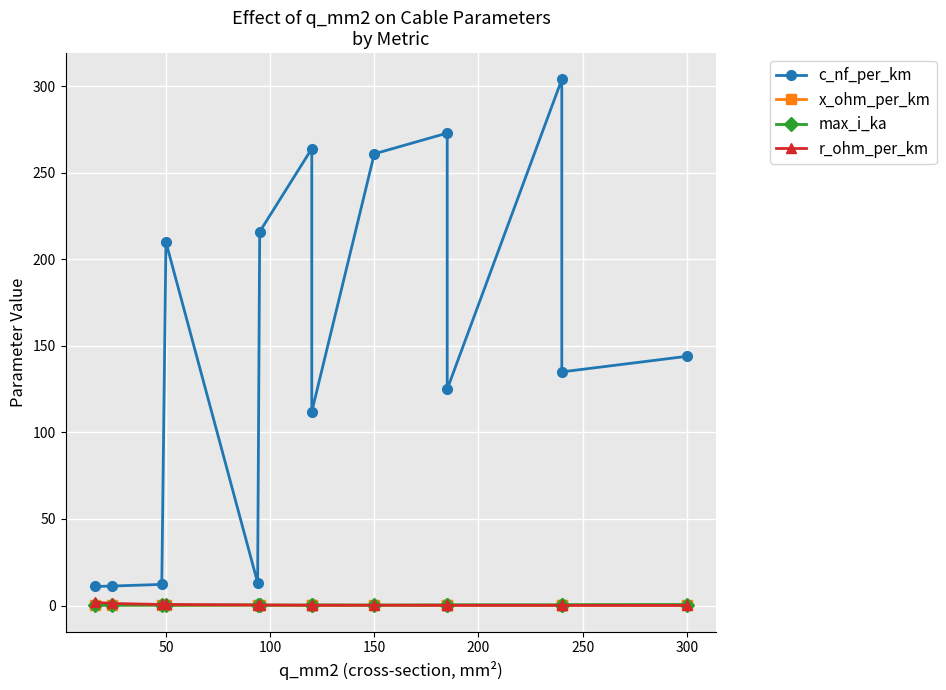

Is the value of r_ohm_per_km at 100 greater than the value of x_ohm_per_km at 250?

Yes